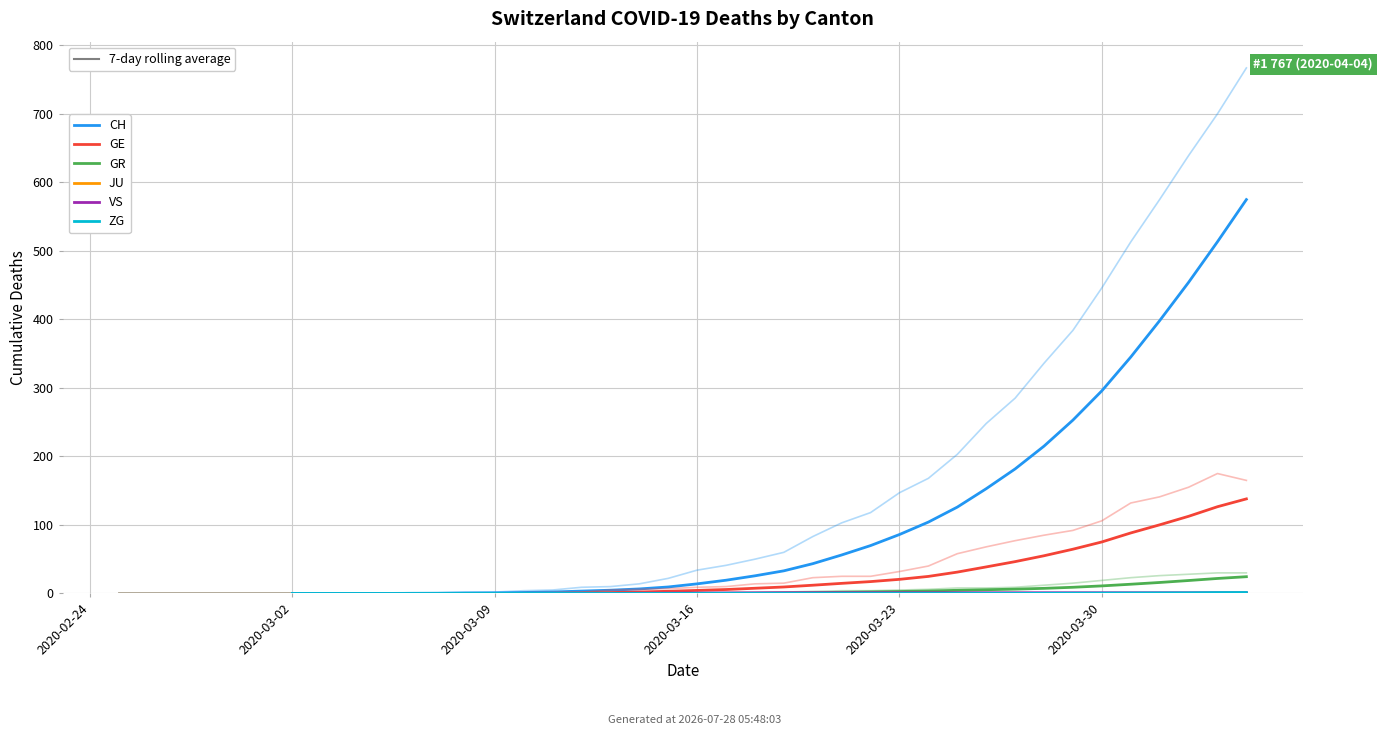

What is the difference between the ZG values at 29 and 14?

0.6